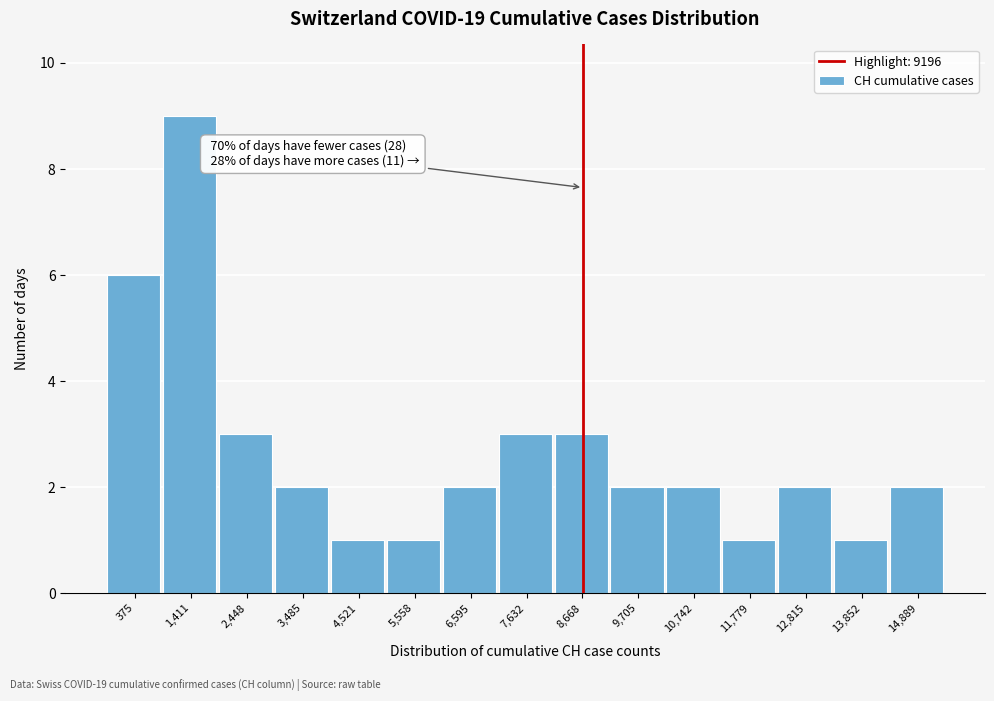

Reading left to right, what are all the values shown in this chart?

375=6	1,411=9	2,448=3	3,485=2	4,521=1	5,558=1	6,595=2	7,632=3	8,668=3	9,705=2	10,742=2	11,779=1	12,815=2	13,852=1	14,889=2